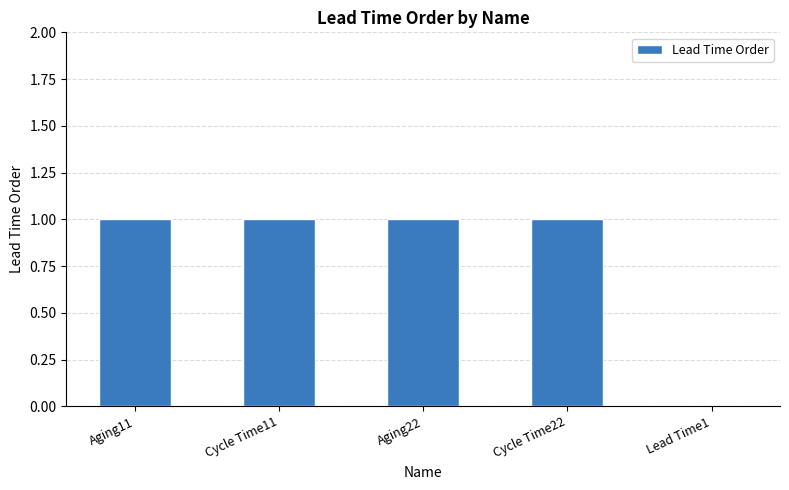

Does the chart contain stacked bars?

No